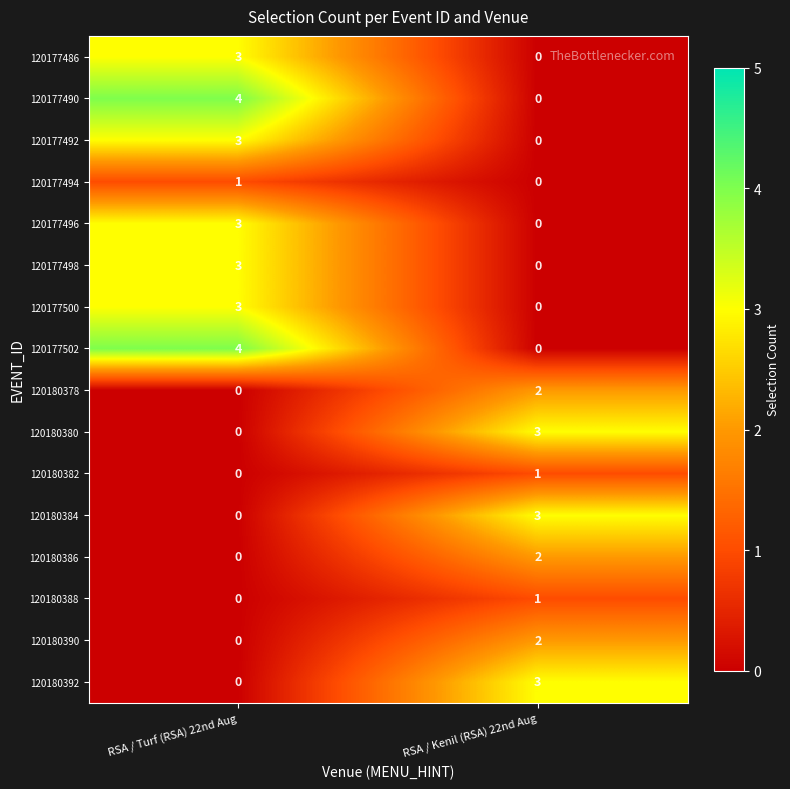

At which category is the sum across all series the highest?

RSA / Turf (RSA) 22nd Aug